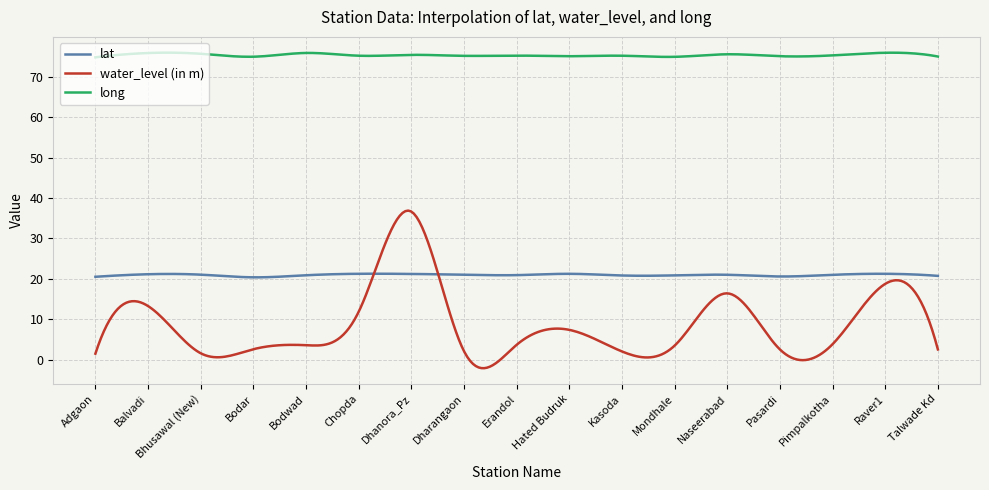

Which series has the largest total across all categories?

long